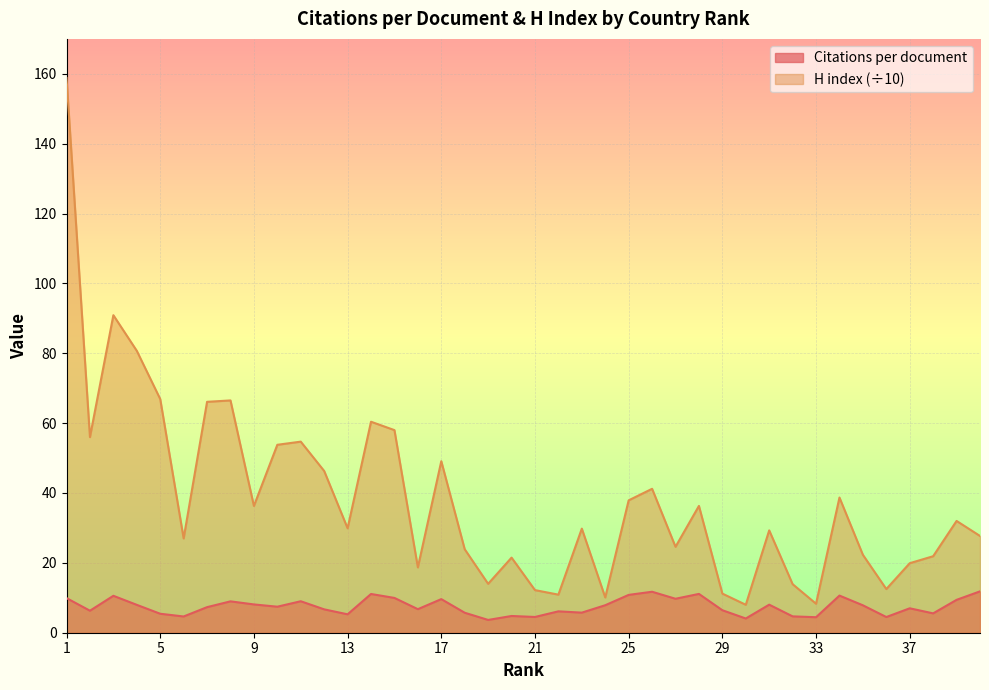

What is the difference between the highest and lowest values at 7?

58.8